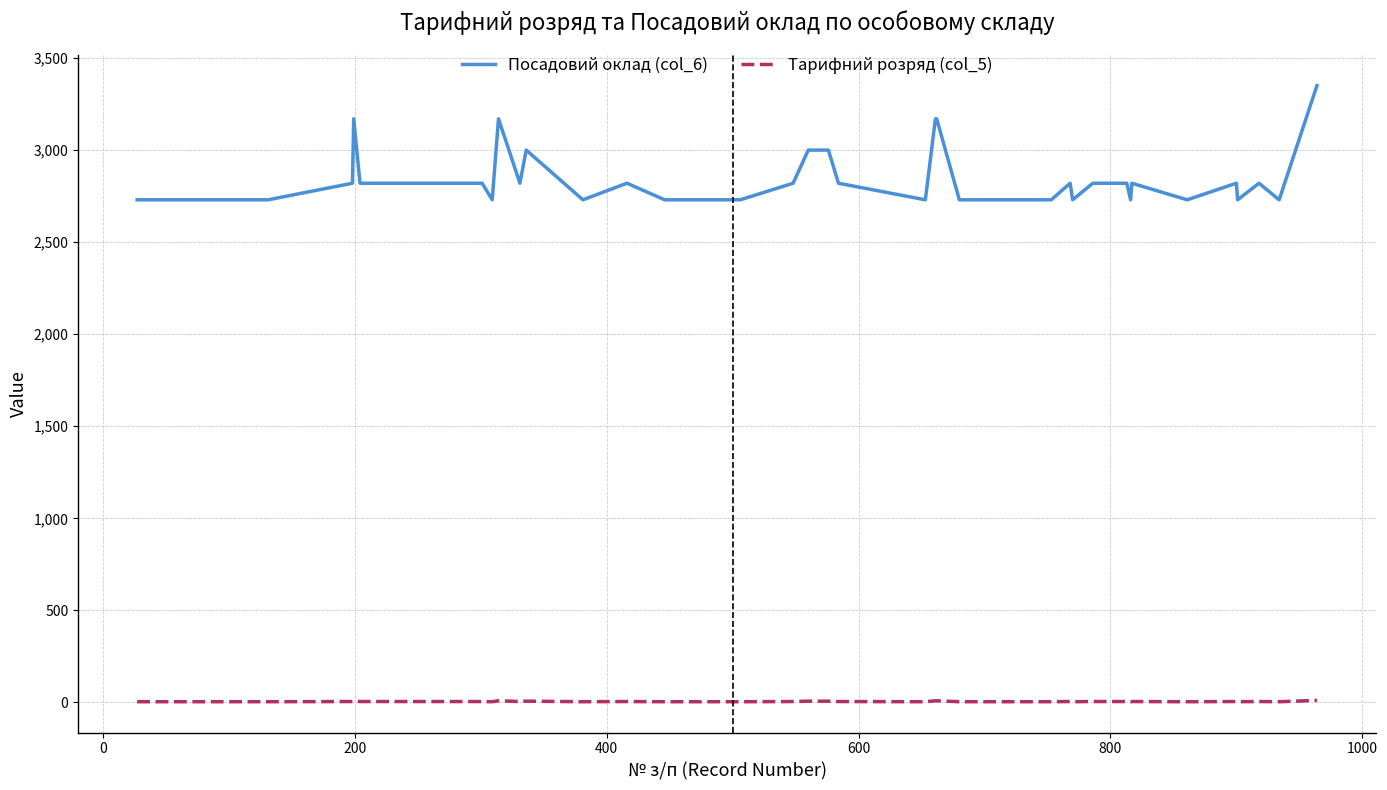

How many Тарифний розряд (col_5) values are between 4 and 5?

31